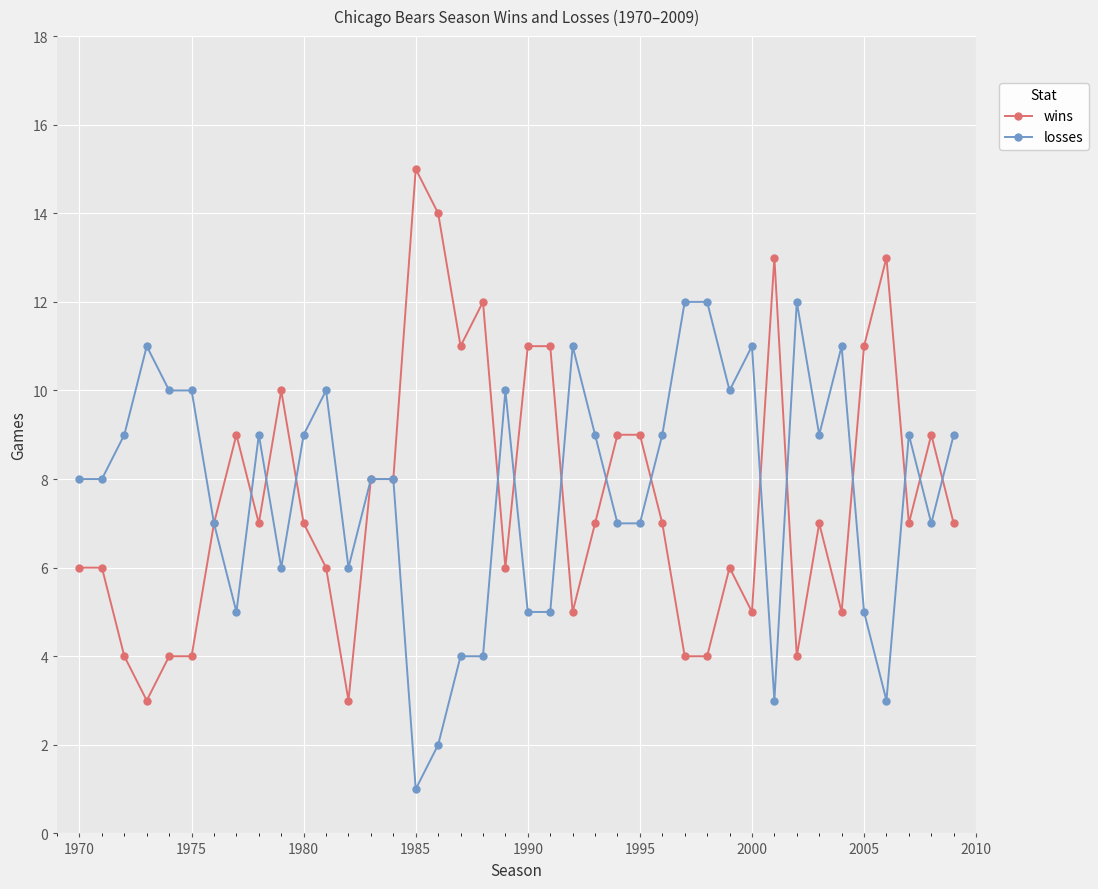

Which series has the widest spread of values?

wins